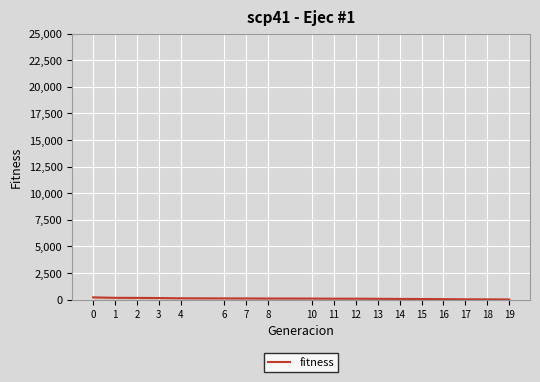

What is the difference between the maximum and minimum values?

196.6